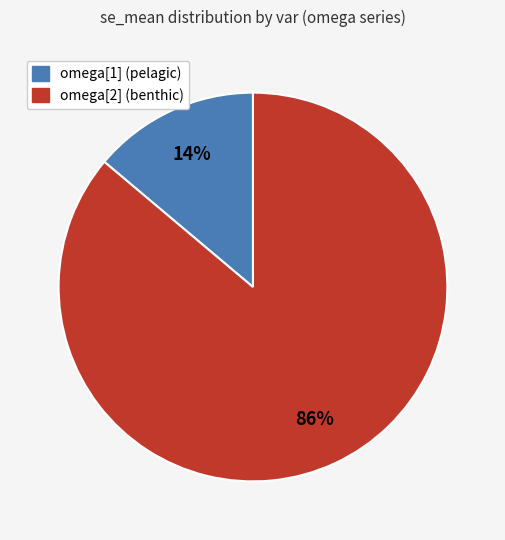

Does any single category account for the majority?

Yes